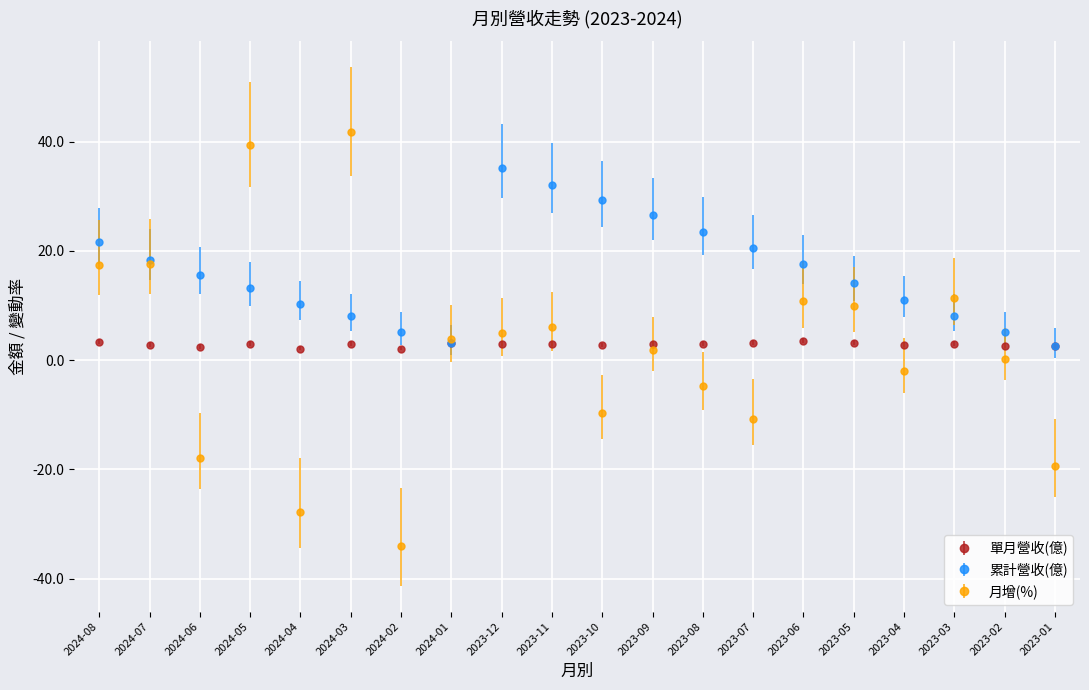

What is the average value of the 累計營收(億) series?

16.0